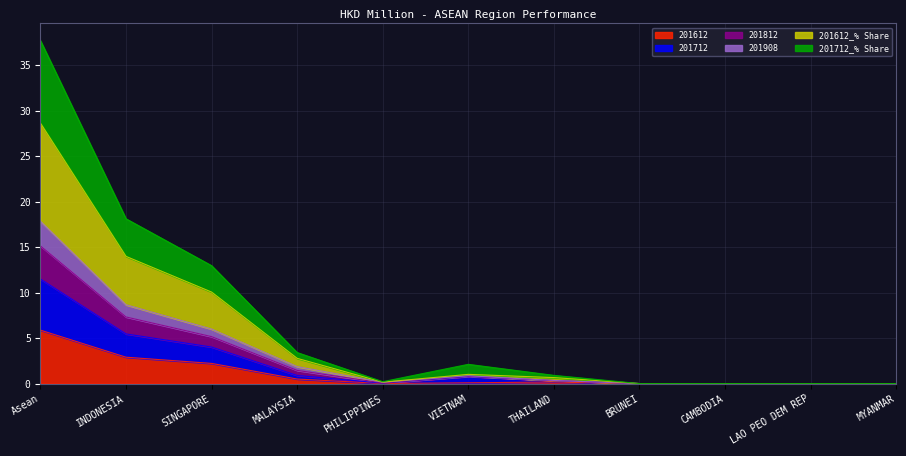

How many distinct data groups are displayed?

6